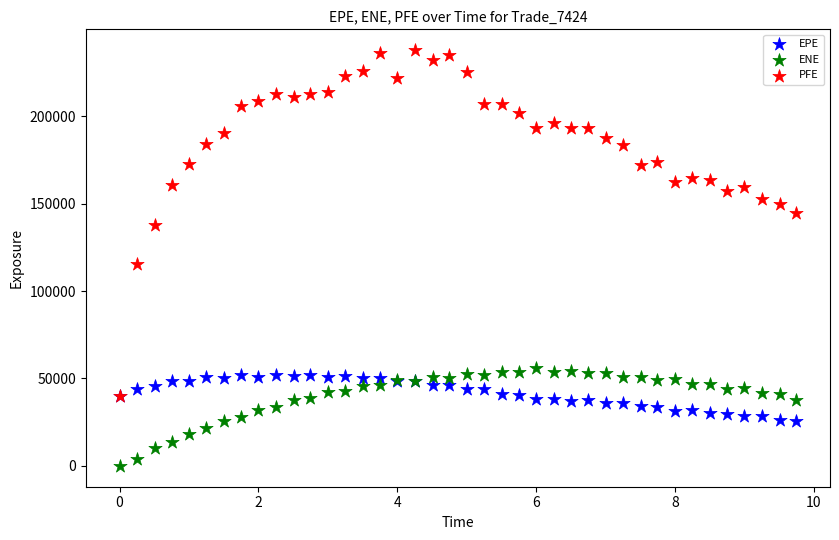

Across all series, what Y value is closest to 118855?

115257.0